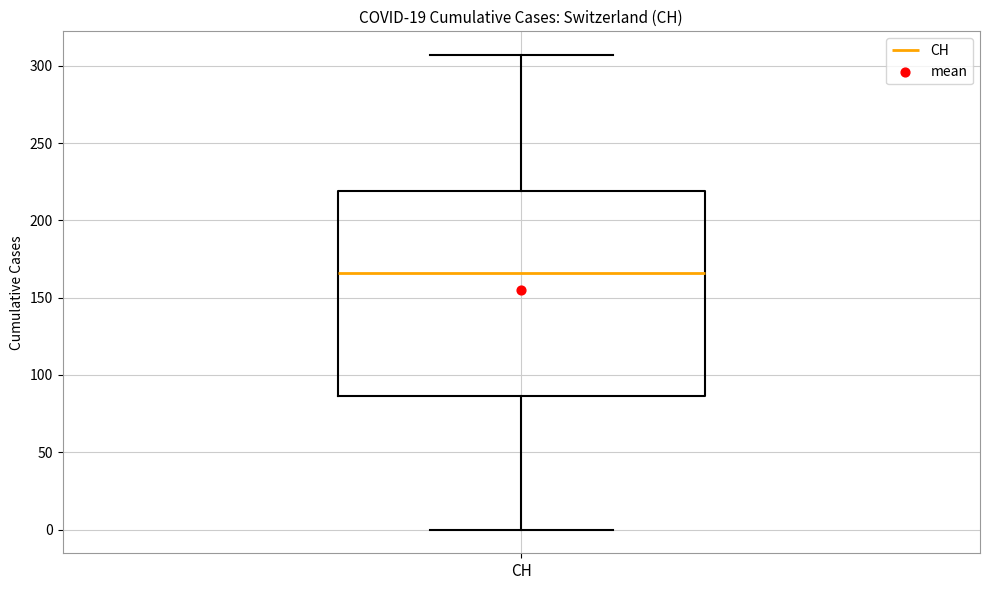

Transcribe this box plot: give where the median line is, the range the box spans, and where the two whiskers end, as read against the y-axis. The values are not printed on the chart, so give them approximately, as read against the axis.

median 165, box 85 to 220, whiskers 0 to 305